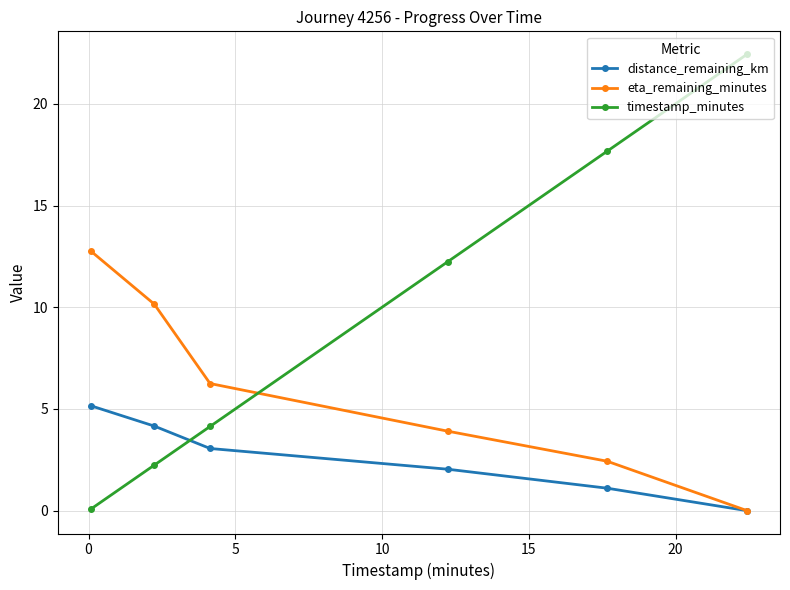

What is the difference between the second highest and second lowest values in the eta_remaining_minutes series?

7.7